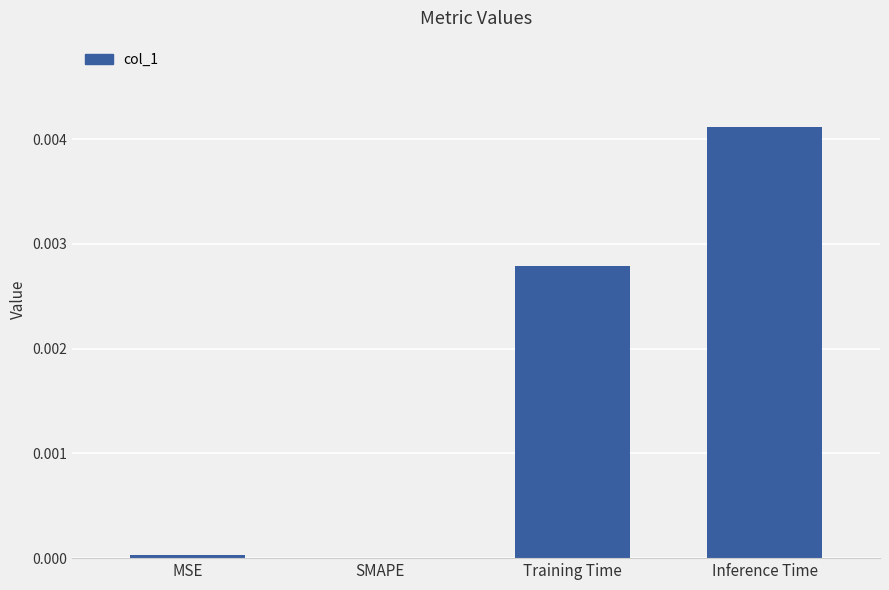

The value at MSE is 0.0. True or false?

True